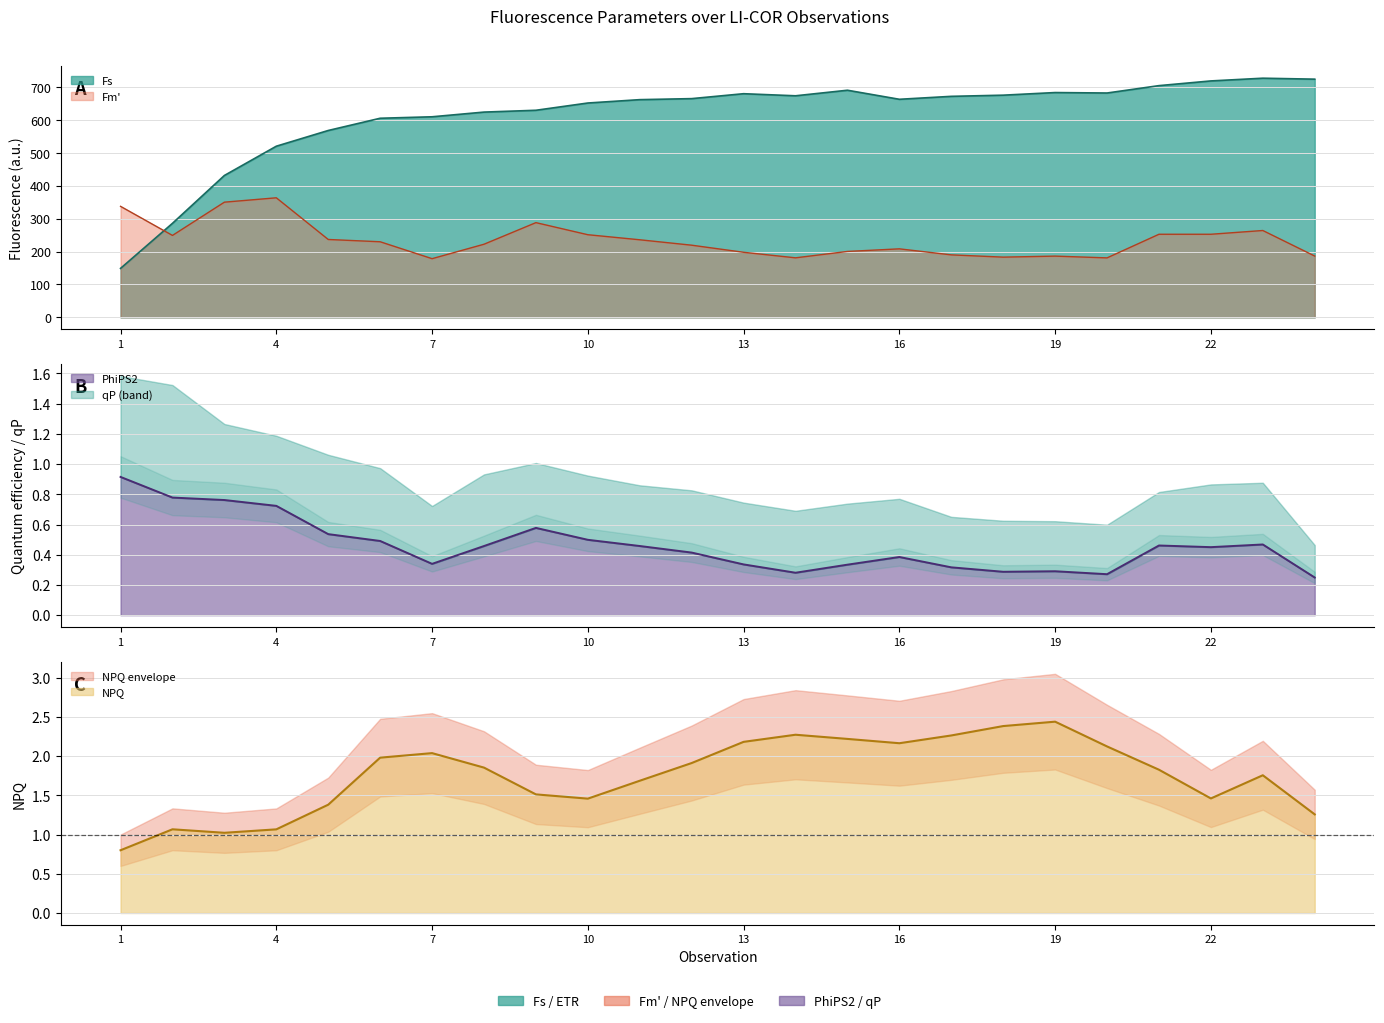

What value does the PhiPS2 series have at 4?

0.7